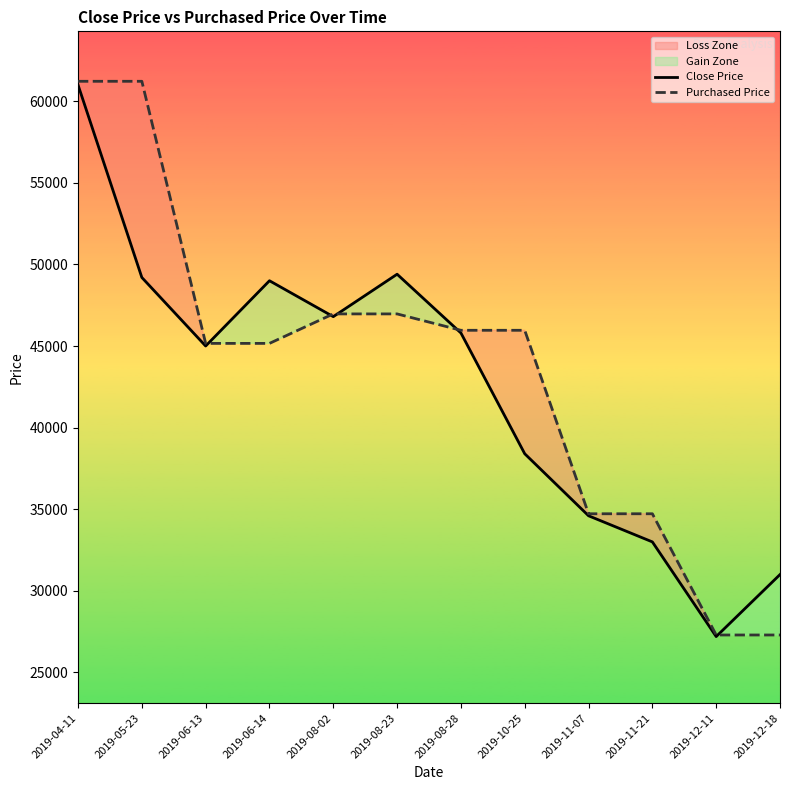

True or false: Close Price and Purchased Price intersect in this chart.

True